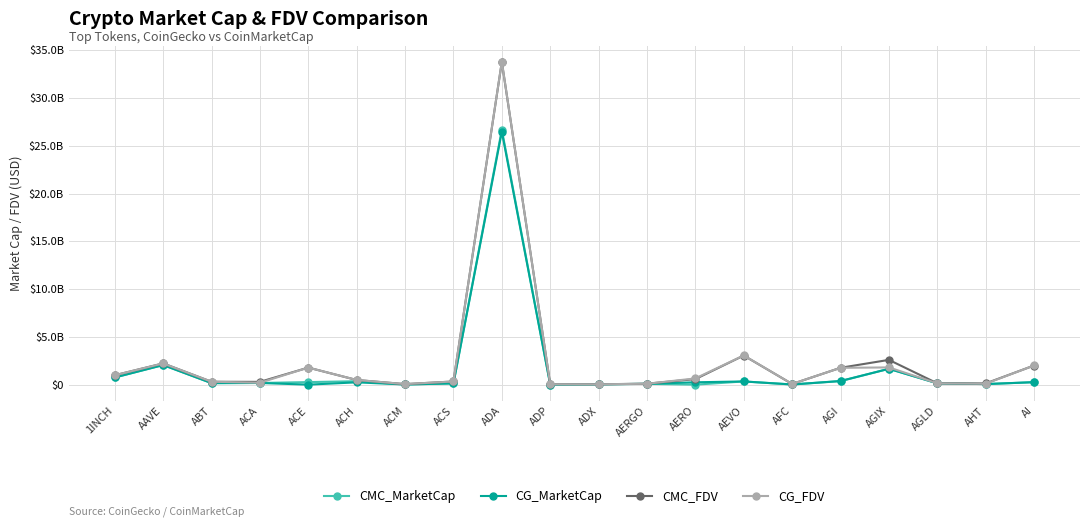

List the series in order of their peak value, lowest first.

CG_MarketCap, CMC_MarketCap, CMC_FDV, CG_FDV